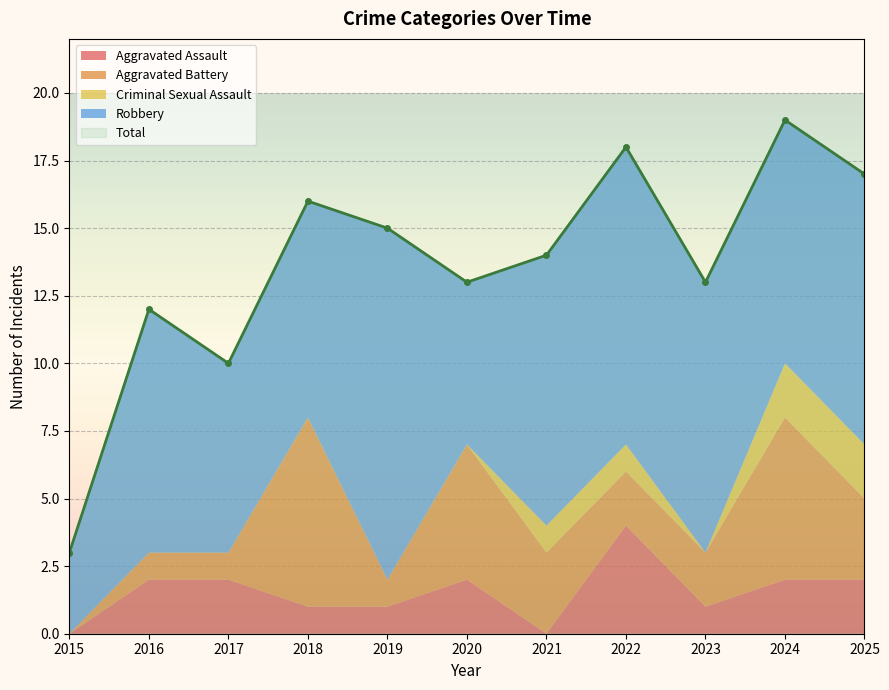

How many values in Aggravated Battery are above zero?

10